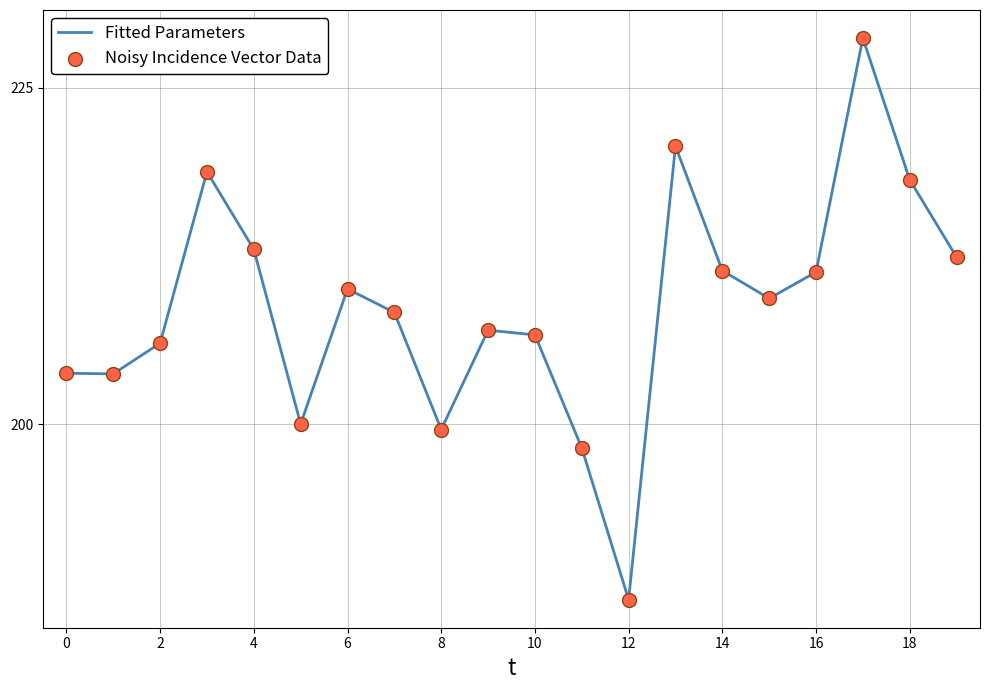

What is the maximum value shown in the chart?

228.7